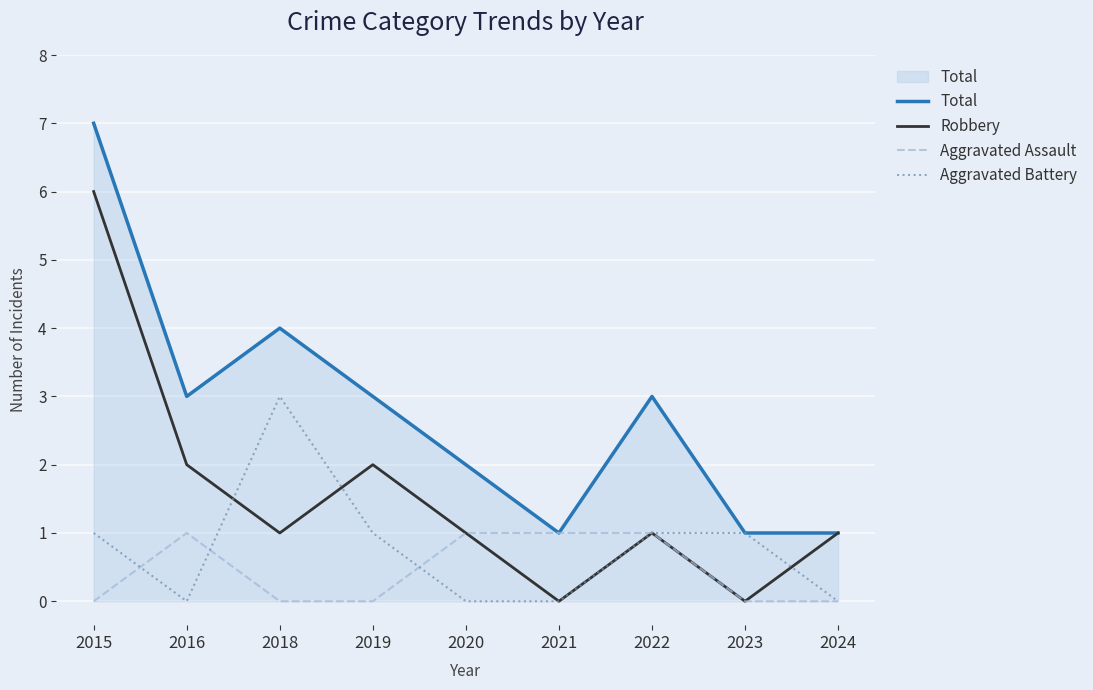

Which category has the highest value across all series?

2015